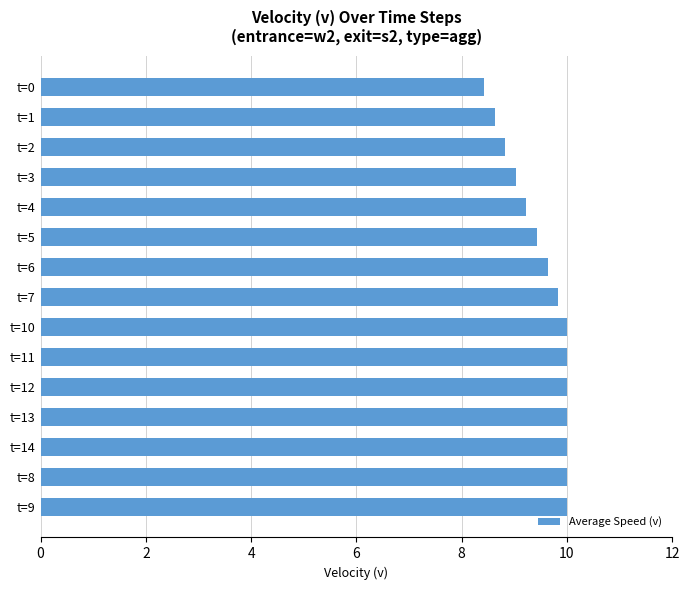

What is the approximate value at t=4?

9.2